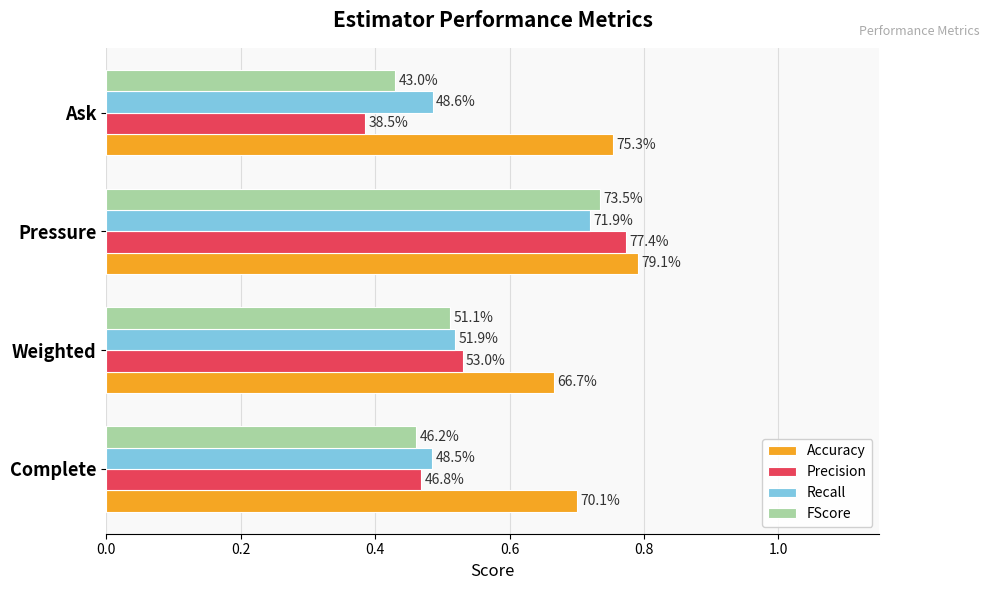

What are all the series names shown in the legend?

Accuracy, Precision, Recall, FScore